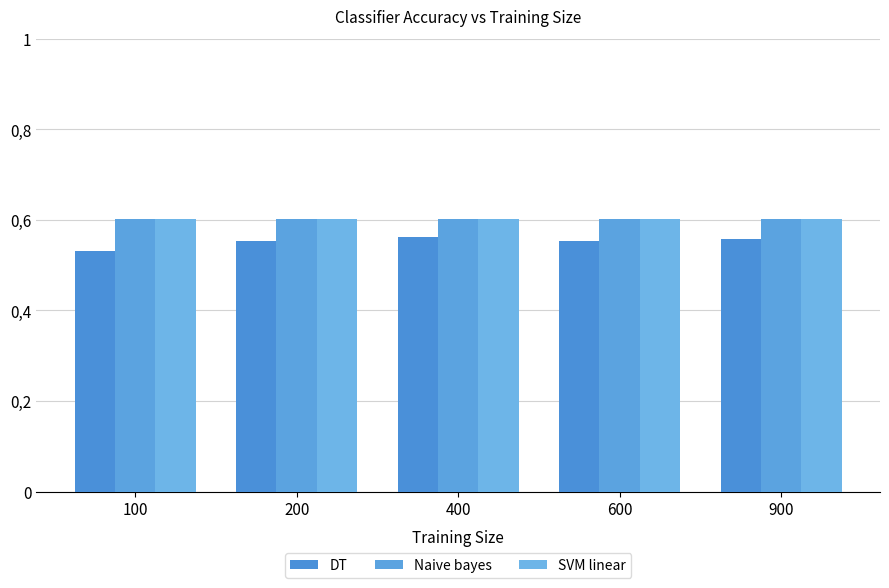

Are the bars grouped side by side (vs. stacked)?

Yes